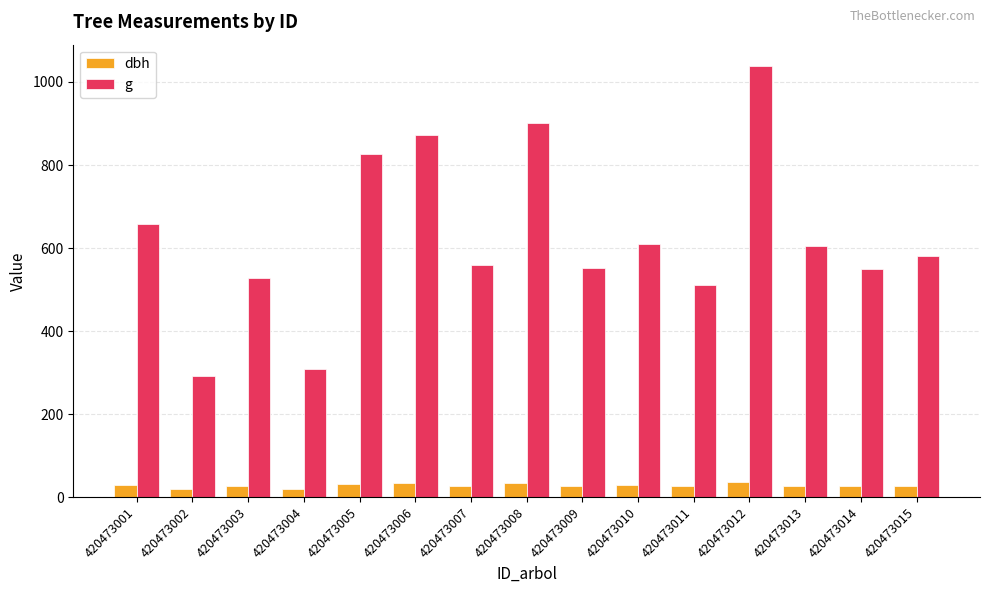

What are all the series names shown in the legend?

dbh, g